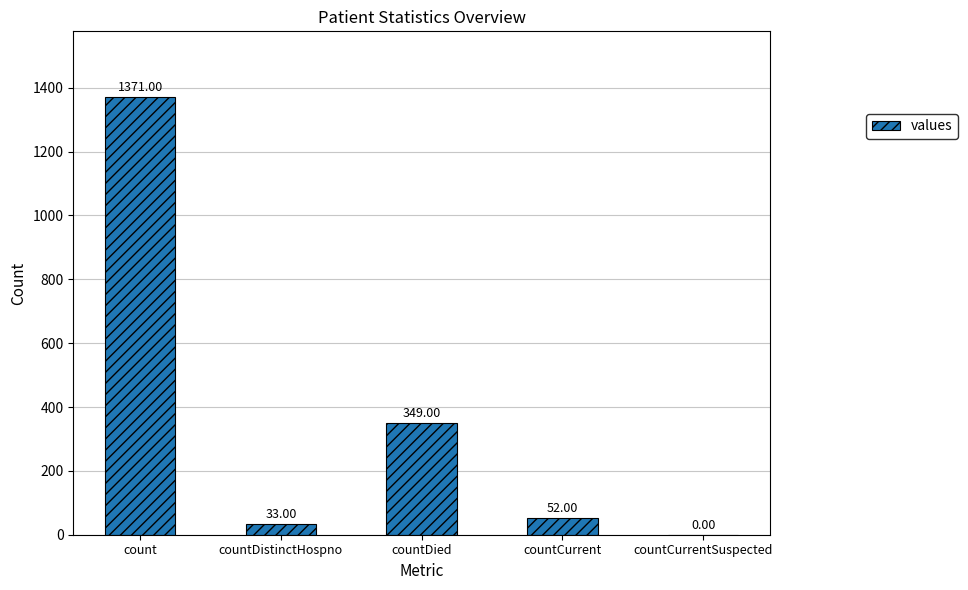

Reading left to right, extract all data points from this chart.

1371	33	349	52	0